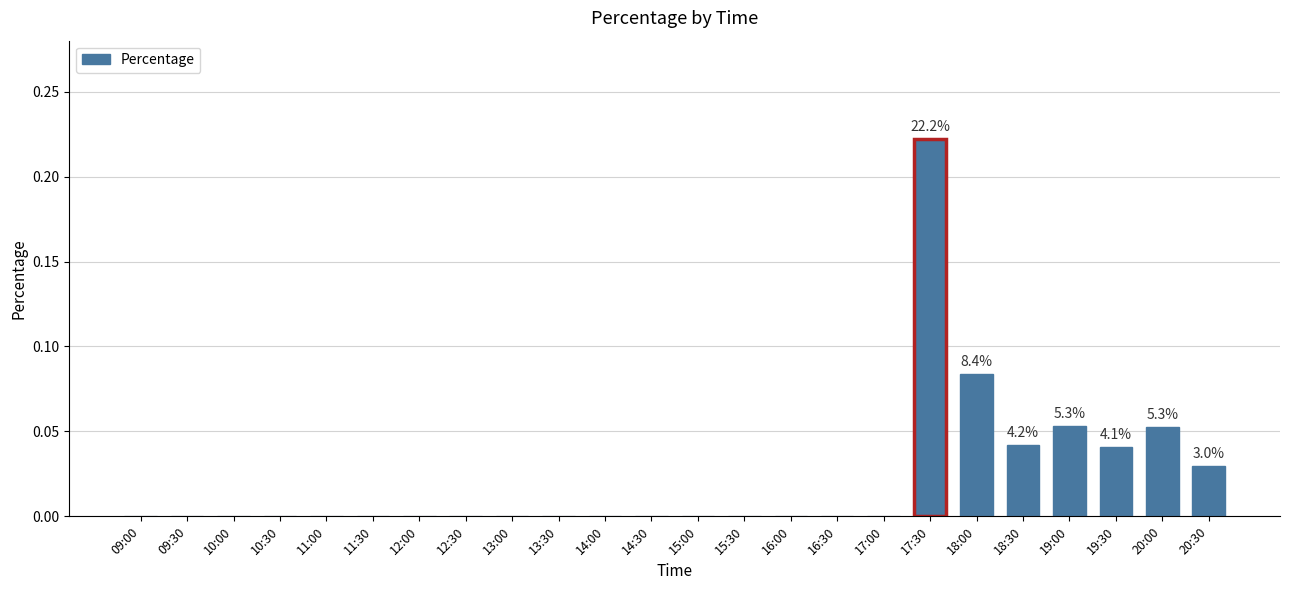

True or false: the data shows 0.0 at 20:30.

True